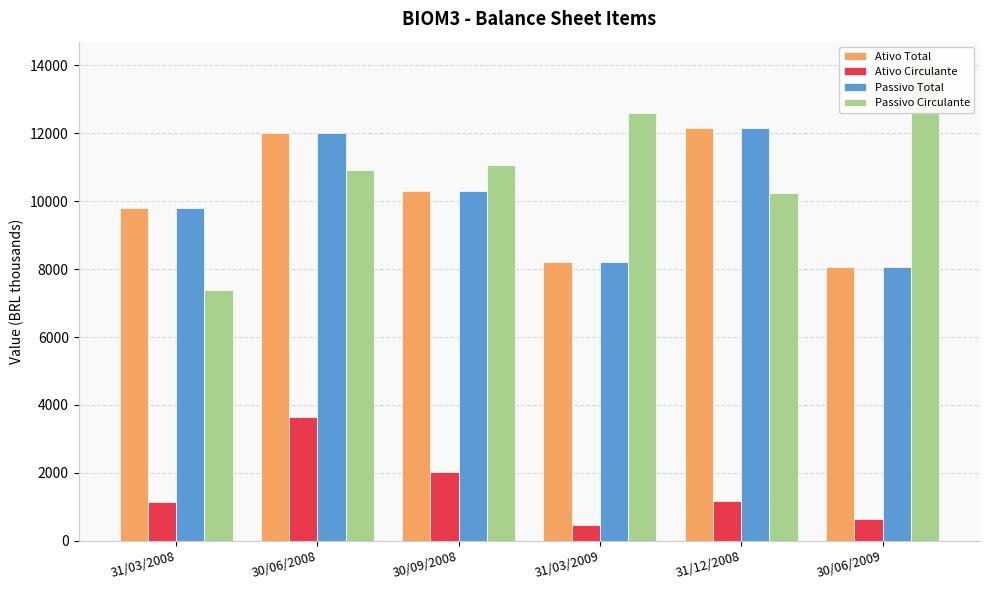

Read the Ativo Circulante value at 30/06/2008, to the nearest 10.

3640